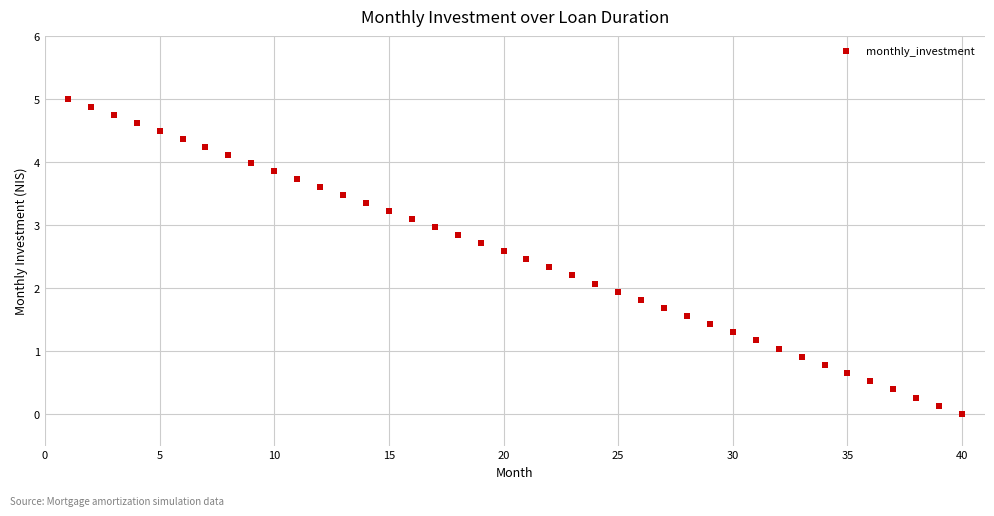

What is the range of Y values (max minus min)?

5.0